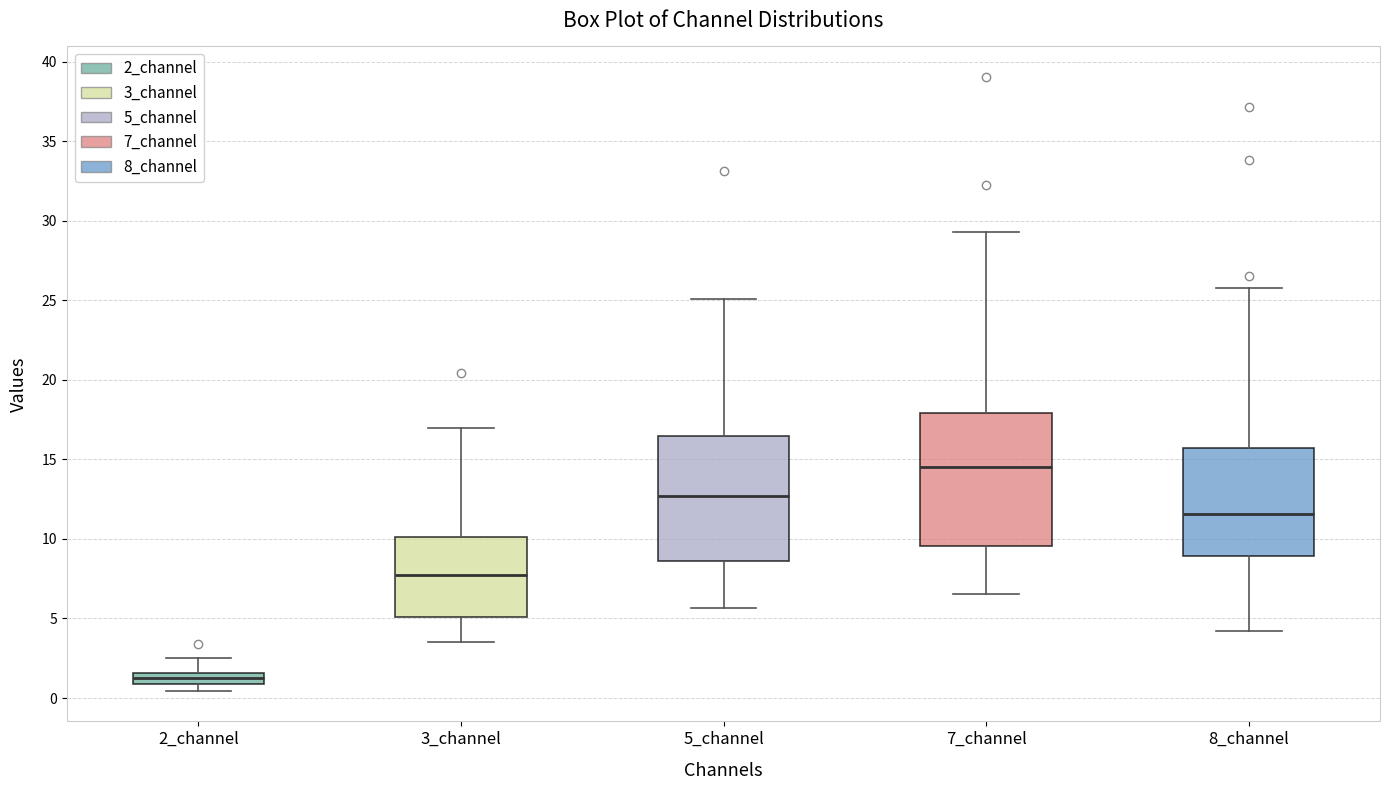

Where does the upper whisker of the box for 2_channel end on the y-axis? The values are not printed on the chart, so give them approximately, as read against the axis.

2.5